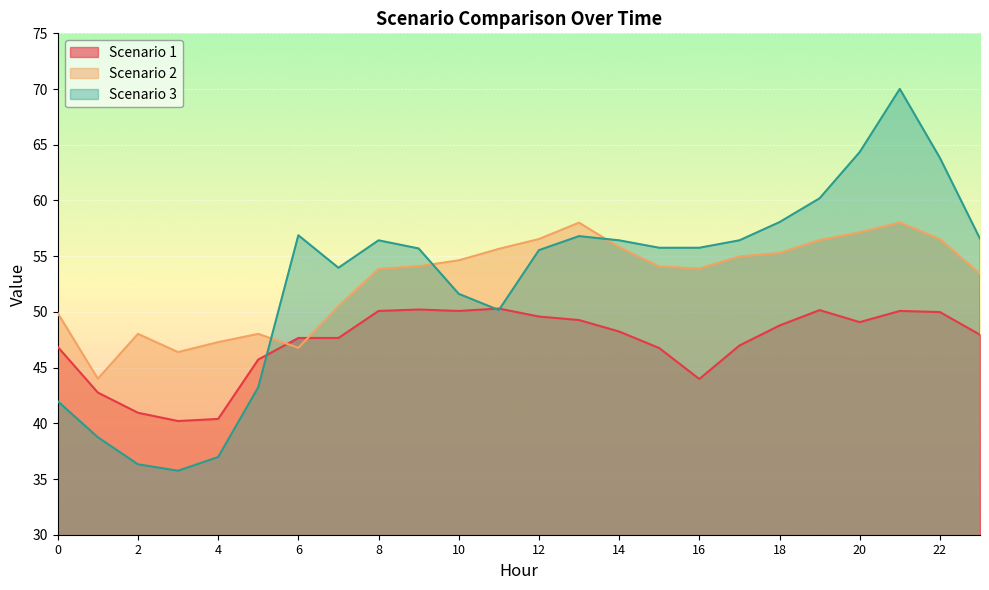

Between 22 and 8, which is larger?

8